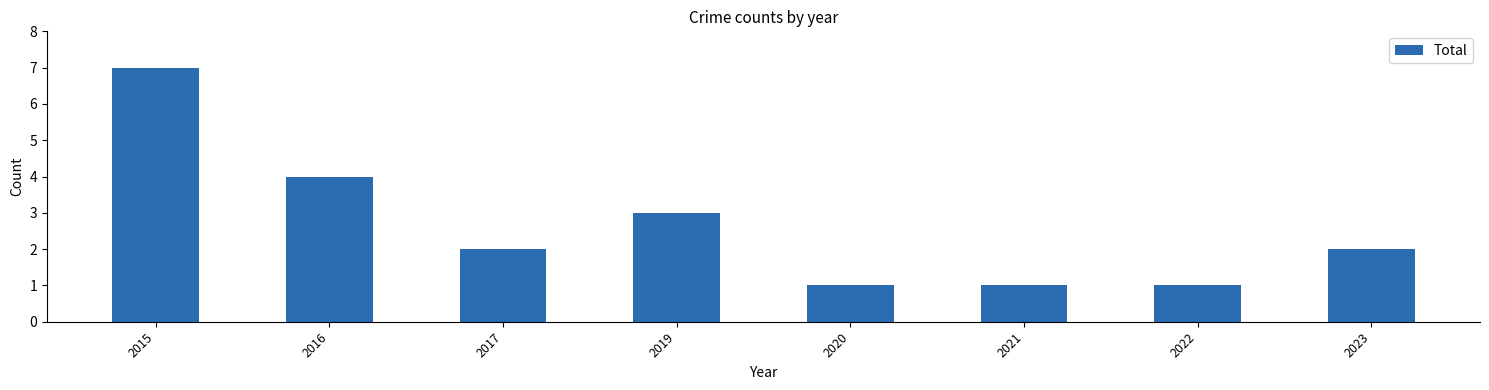

Reading right to left, transcribe all the data shown in this chart.

2	1	1	1	3	2	4	7